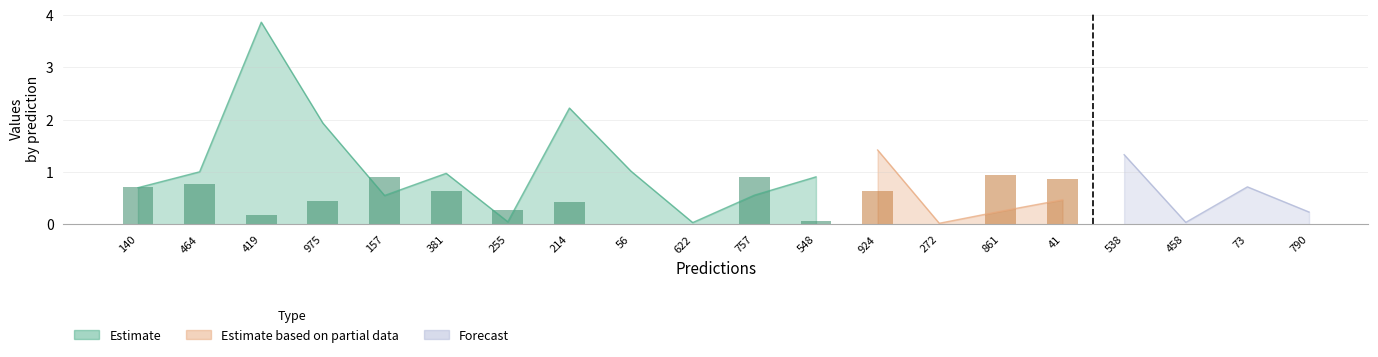

What is the label of the 20th bar from the left?

790